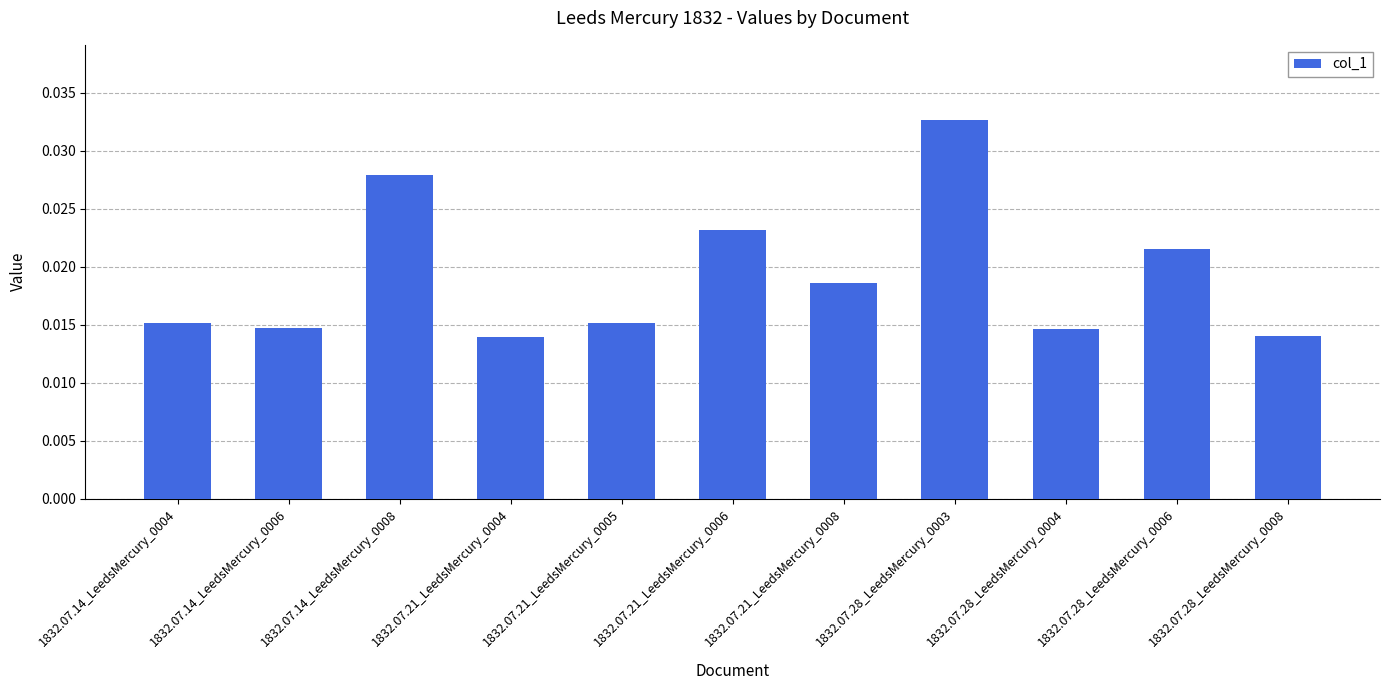

Count the values in the range 0 to 1.

11